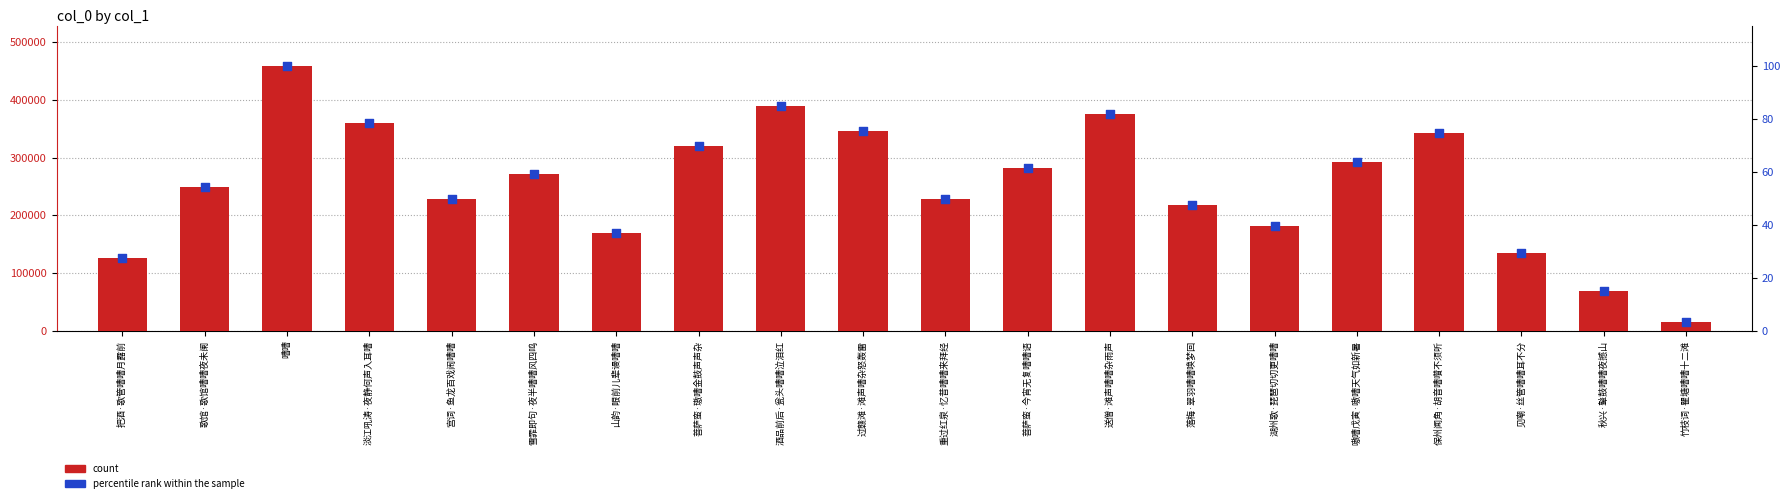

Is the value of count at 竹枝词·瞿塘嘈嘈十二滩 greater than the value of percentile rank within the sample at 重过红泉·忆昔嘈嘈来拜经?

Yes